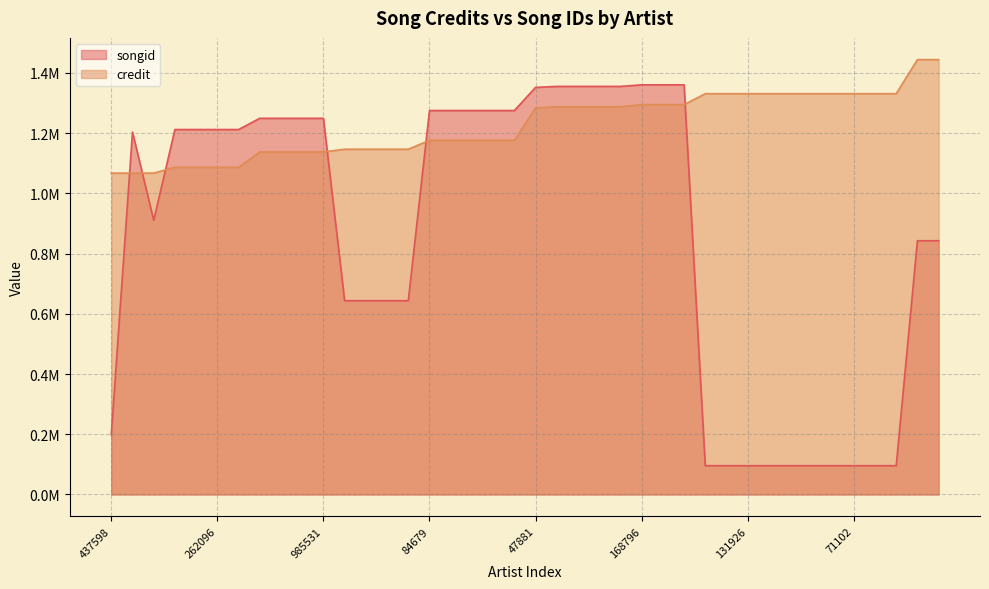

Rank the series by their average value, from lowest to highest.

songid, credit